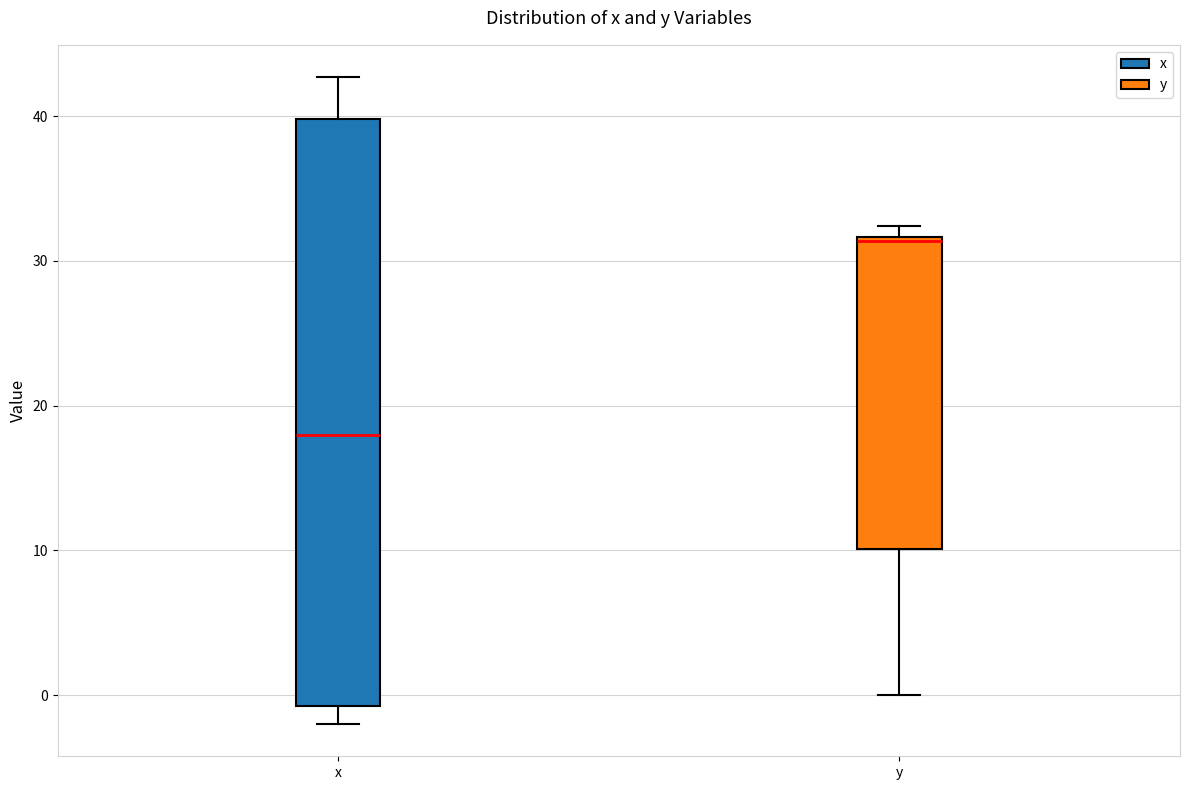

Where is the lower edge of the box for y on the y-axis? The values are not printed on the chart, so give them approximately, as read against the axis.

10